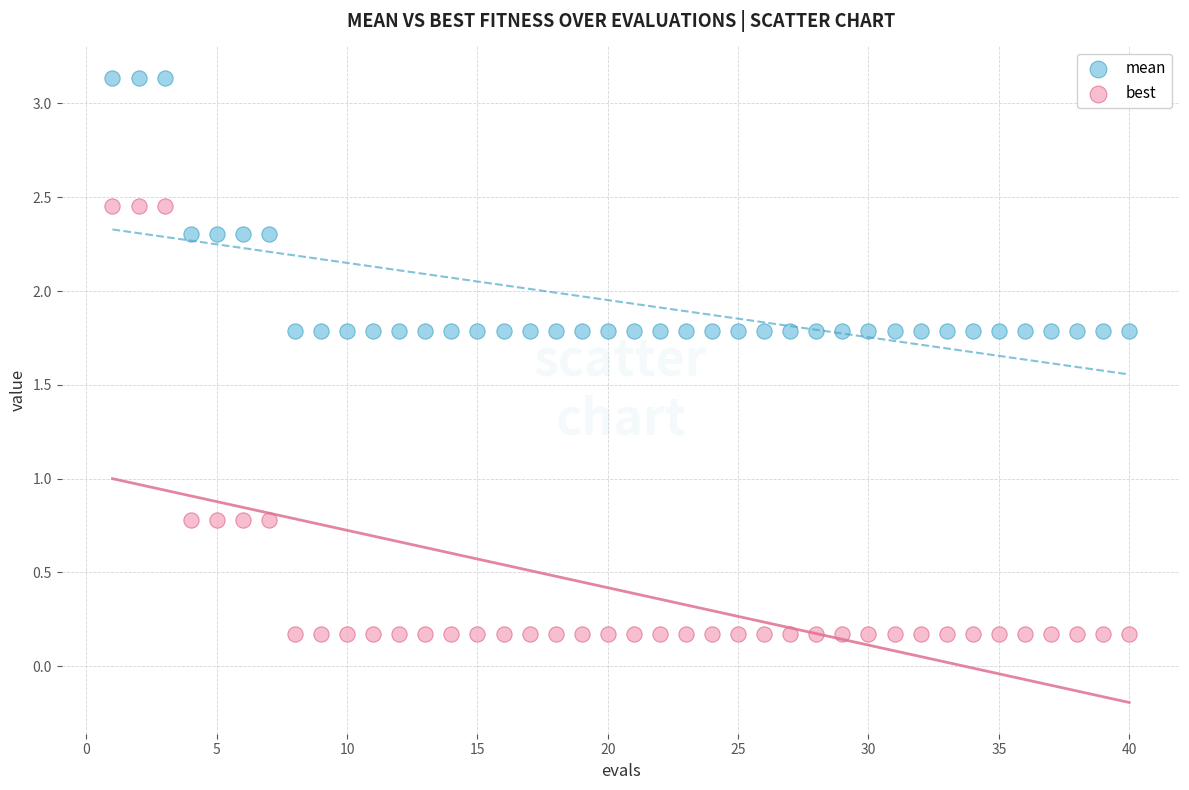

What are all the series names shown in the legend?

mean, best